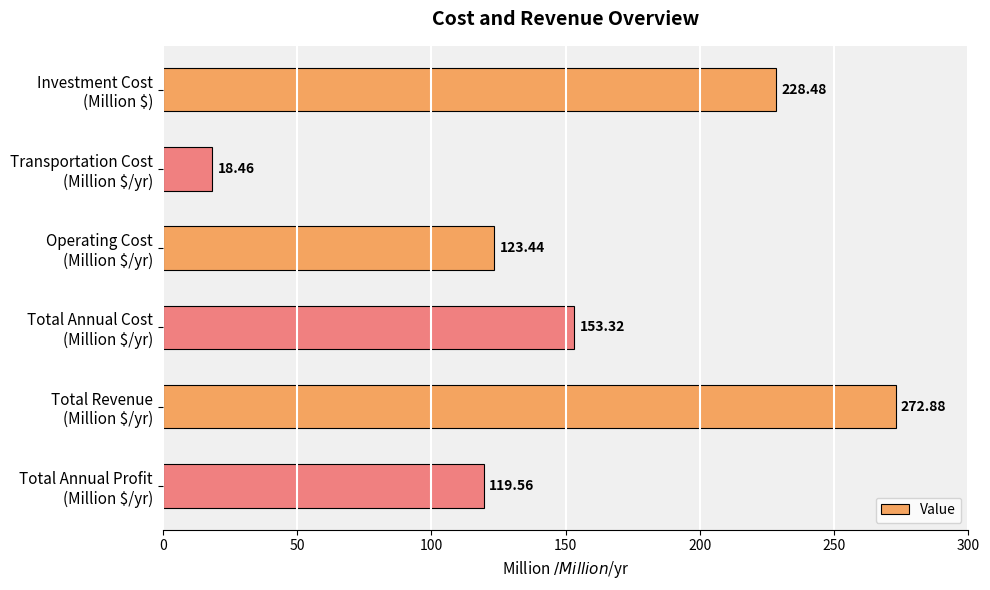

What is the difference between the maximum and minimum values?

254.4